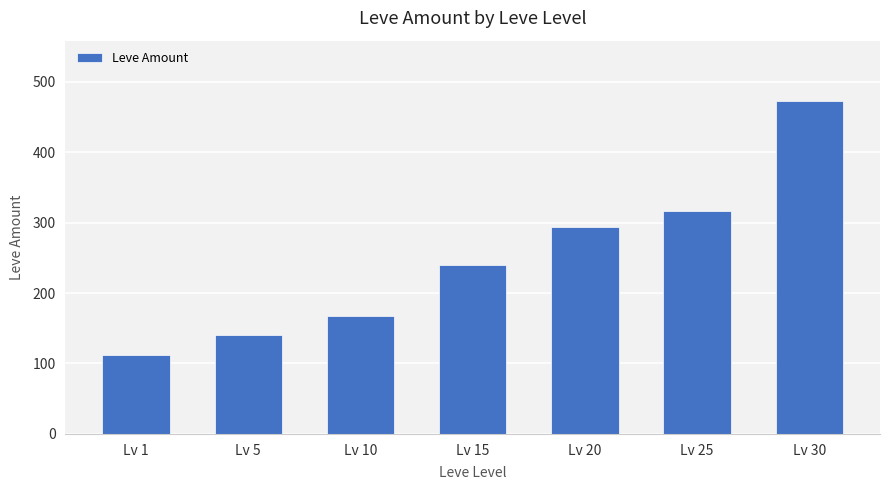

The chart shows a value of 498 at Lv 25. True or false?

False